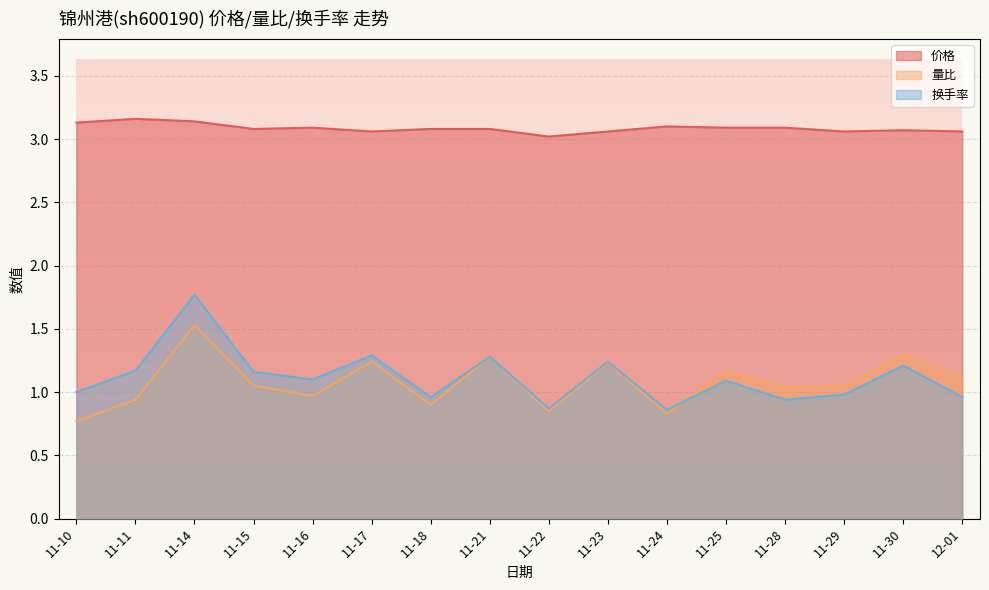

What position from the right is 11-21?

9